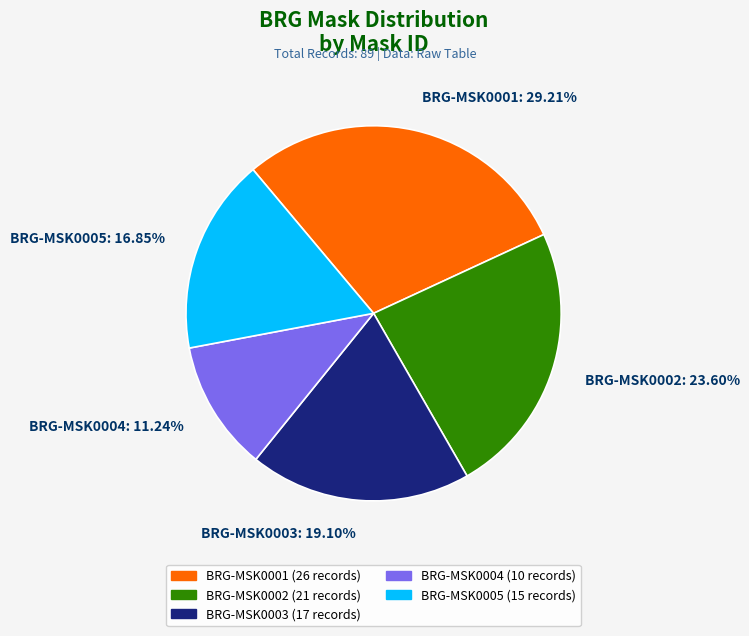

The BRG-MSK0004 slice represents 5% of the pie. True or false?

False